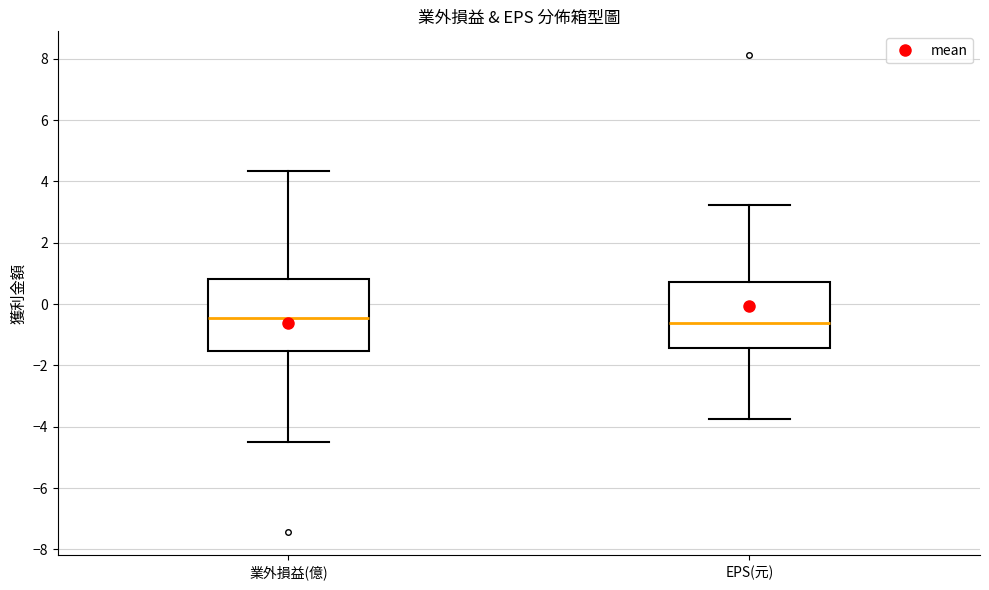

Reading left to right, transcribe this box plot: for each box, give where its median line is, the range the box spans, and where its two whiskers end, as read against the y-axis. The values are not printed on the chart, so give them approximately, as read against the axis.

業外損益(億): median -0.4, box -1.6 to 0.8, whiskers -4.4 to 4.4
EPS(元): median -0.6, box -1.4 to 0.8, whiskers -3.8 to 3.2